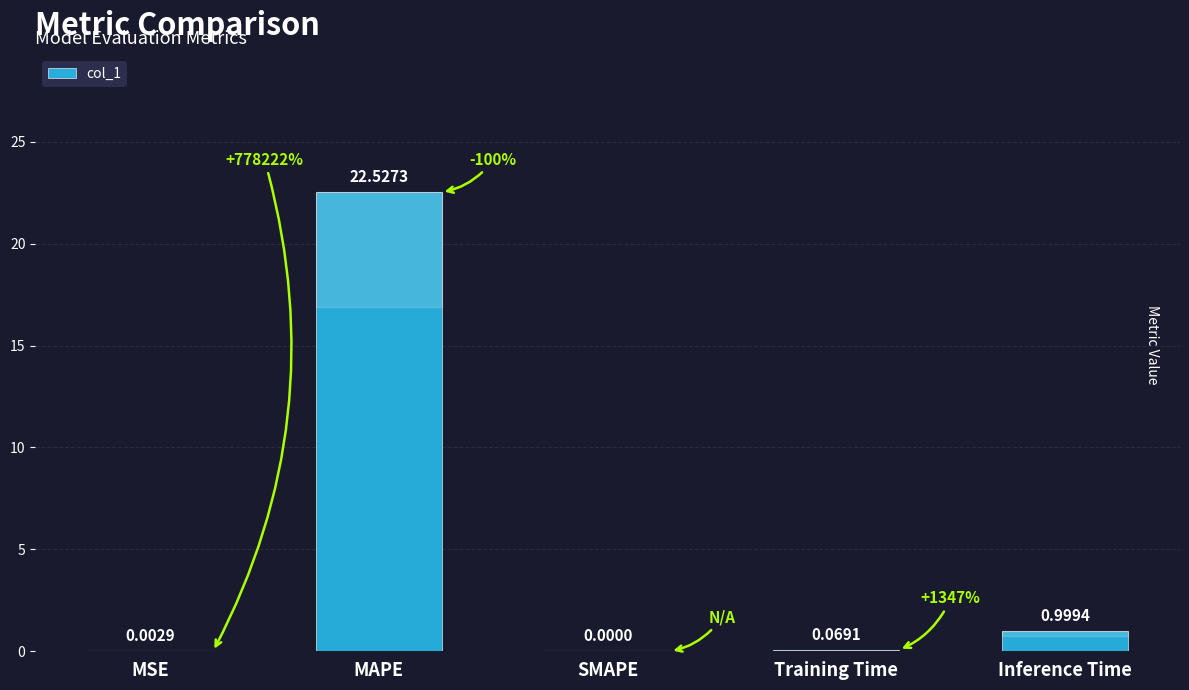

What is the change in value from MSE to Inference Time?

+1.0